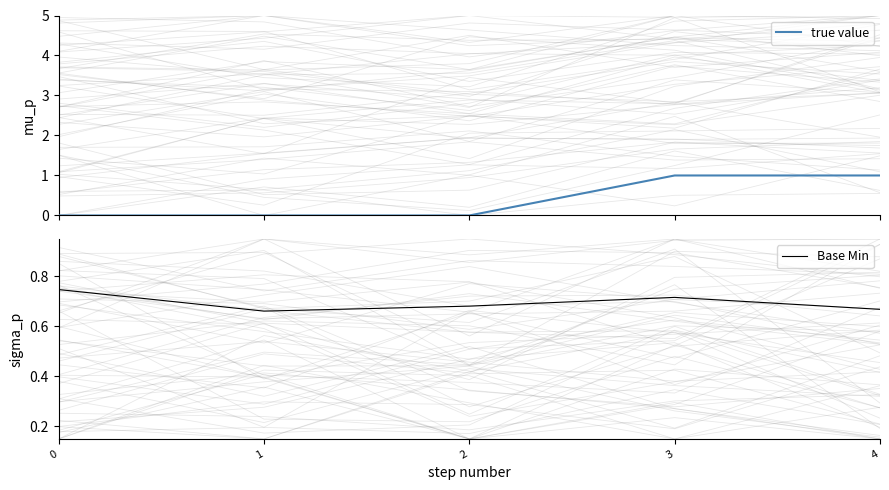

What is the sum of all Base Min values?

3.5